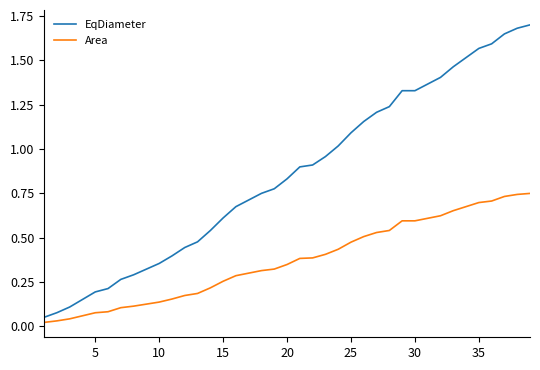

Which series has the largest total across all categories?

EqDiameter